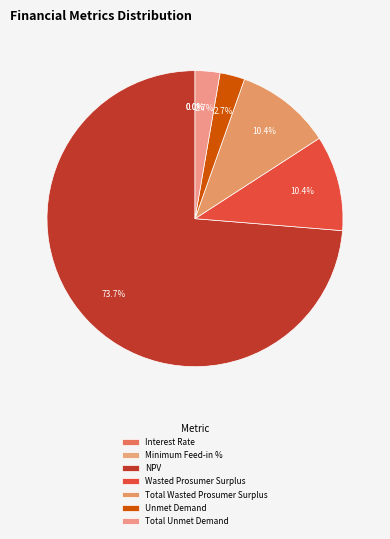

Rank the categories by value from lowest to highest.

Interest Rate, Minimum Feed-in %, Unmet Demand, Total Unmet Demand, Wasted Prosumer Surplus, Total Wasted Prosumer Surplus, NPV